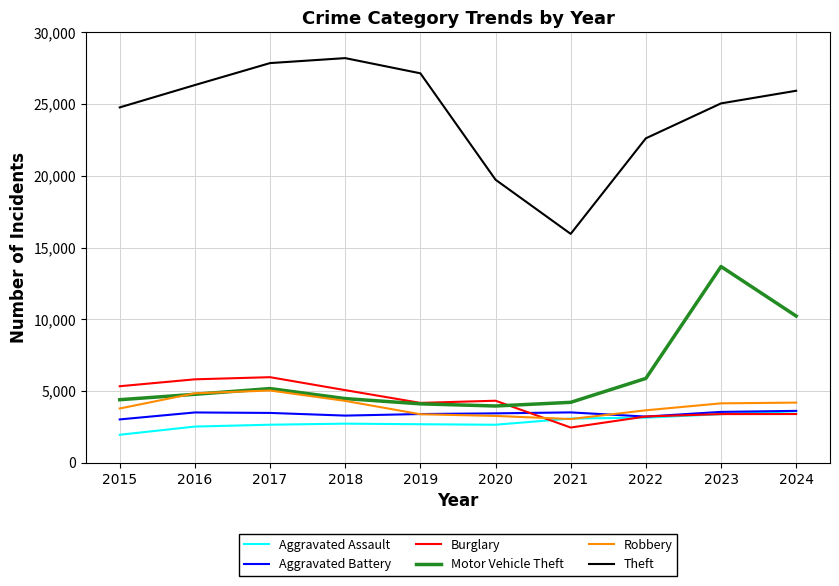

Between 2017 and 2023, which series saw the biggest shift?

Motor Vehicle Theft